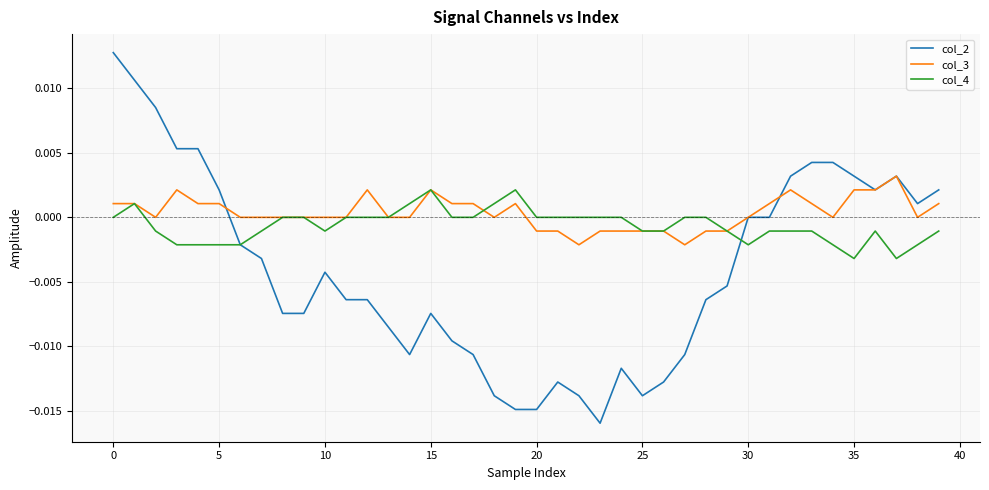

Which series has the widest spread of values?

col_2